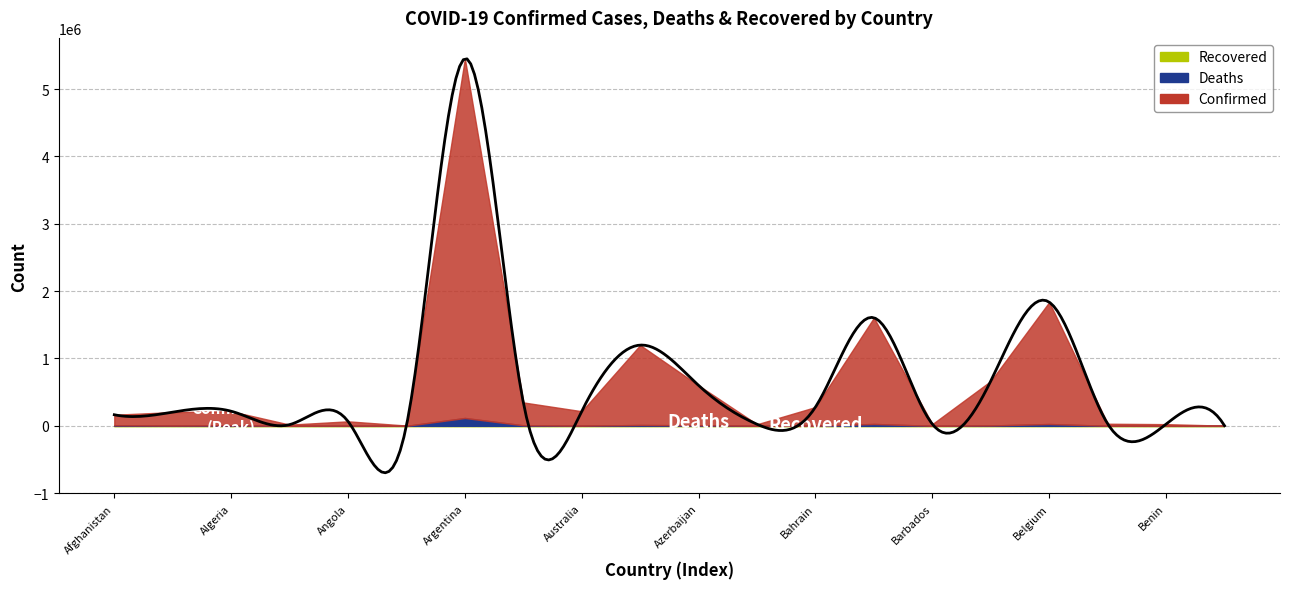

True or false: Recovered and Confirmed intersect in this chart.

False